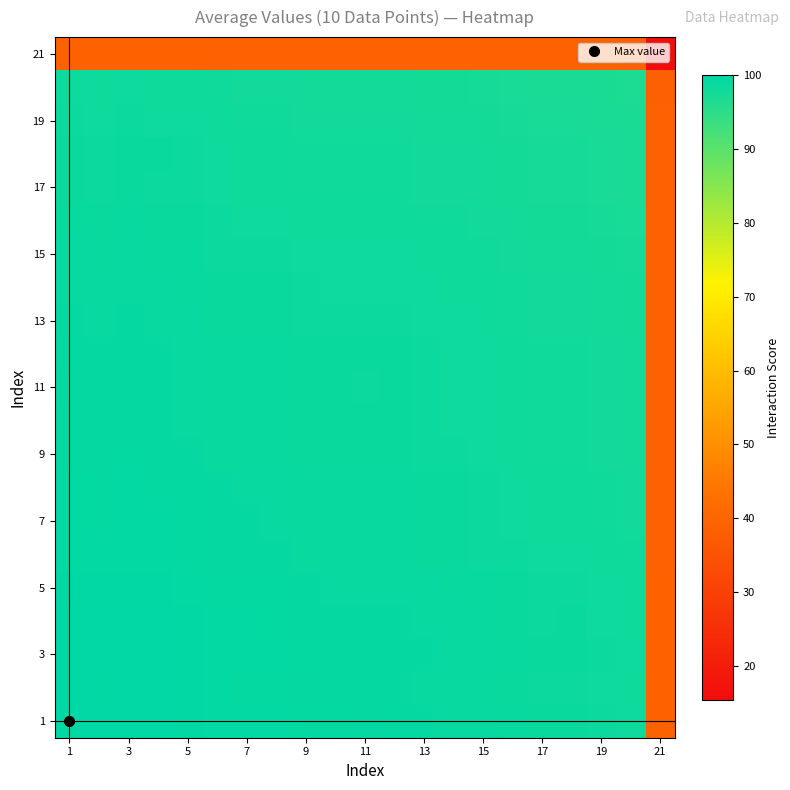

What is the minimum value shown in the chart?

15.5